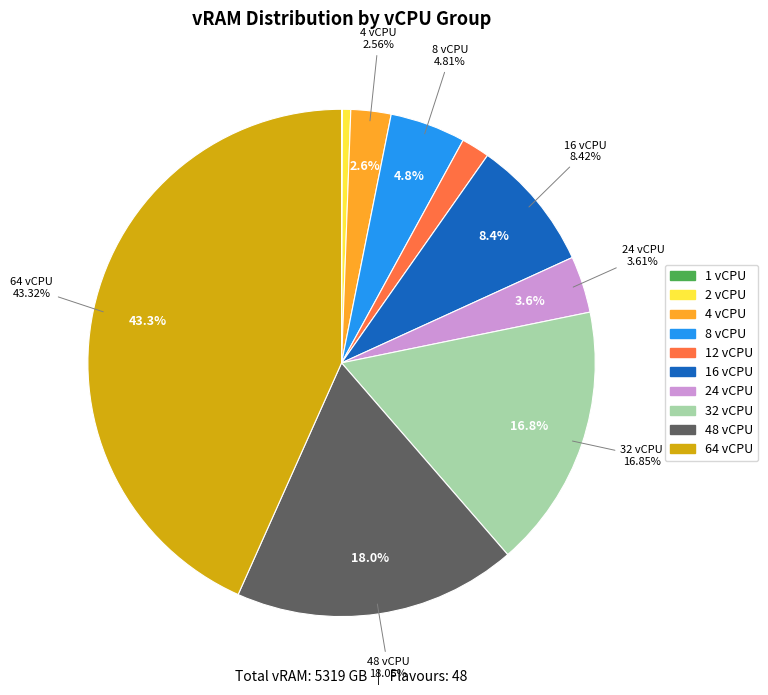

Does 32 vCPU account for over 50% of the chart?

No